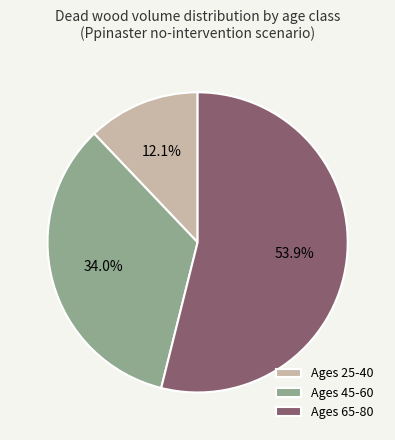

Between Ages 45-60 and Ages 25-40, which is larger?

Ages 45-60